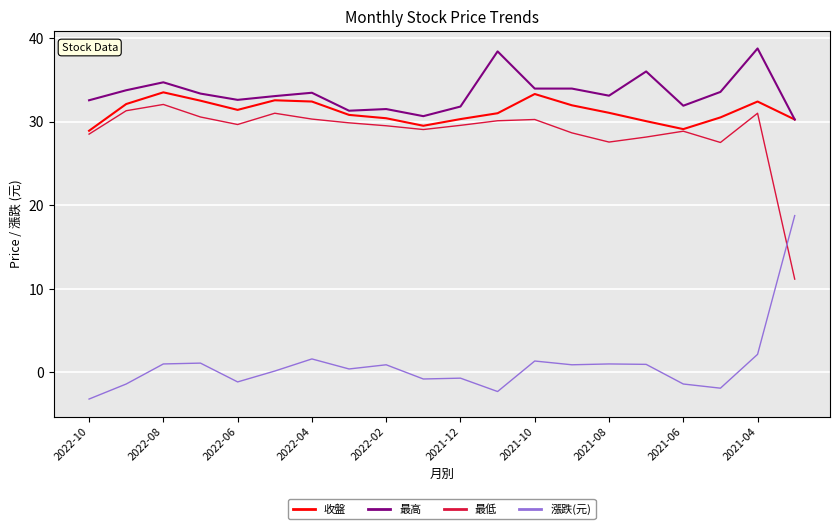

What is the lowest value of the 收盤 series?

28.9